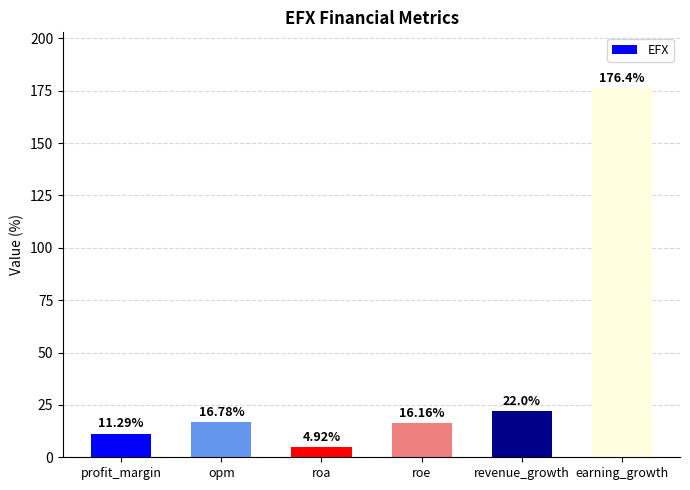

Is it true that the value at revenue_growth is 22.0?

True